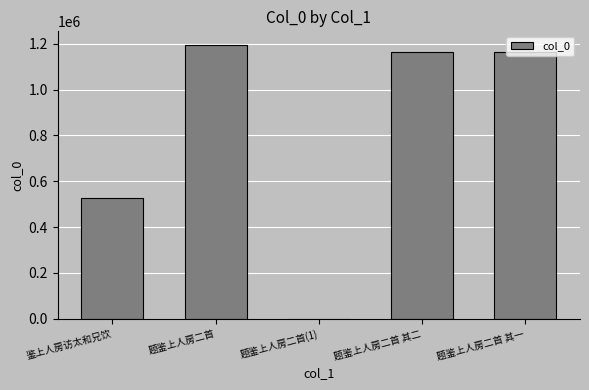

Where is the data nearest to the value 597618?

鉴上人房访太和兄饮